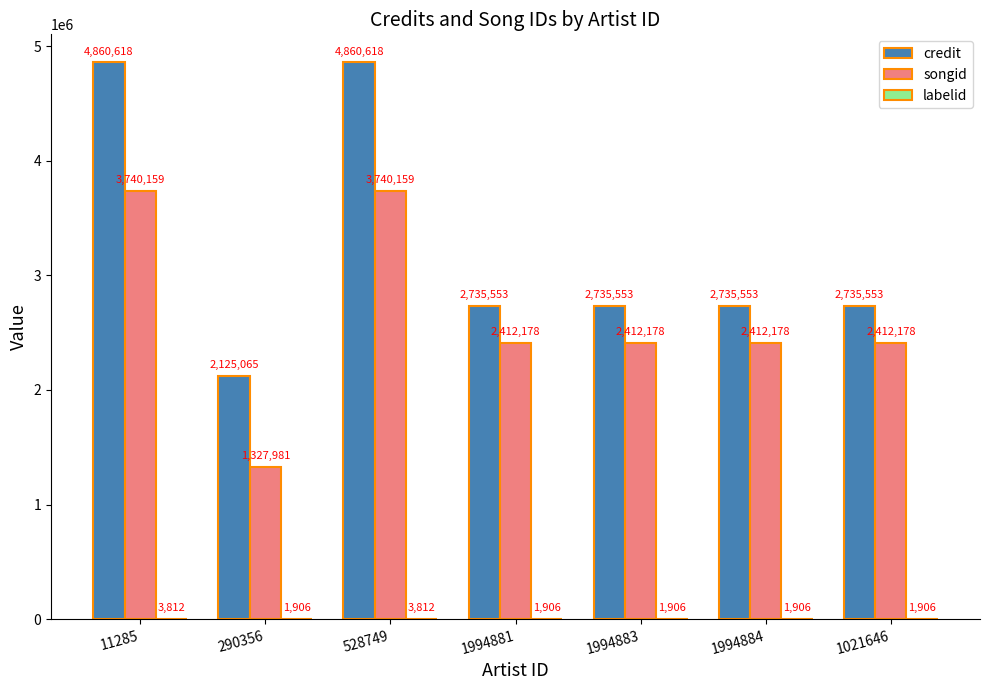

Which series has the largest total across all categories?

credit